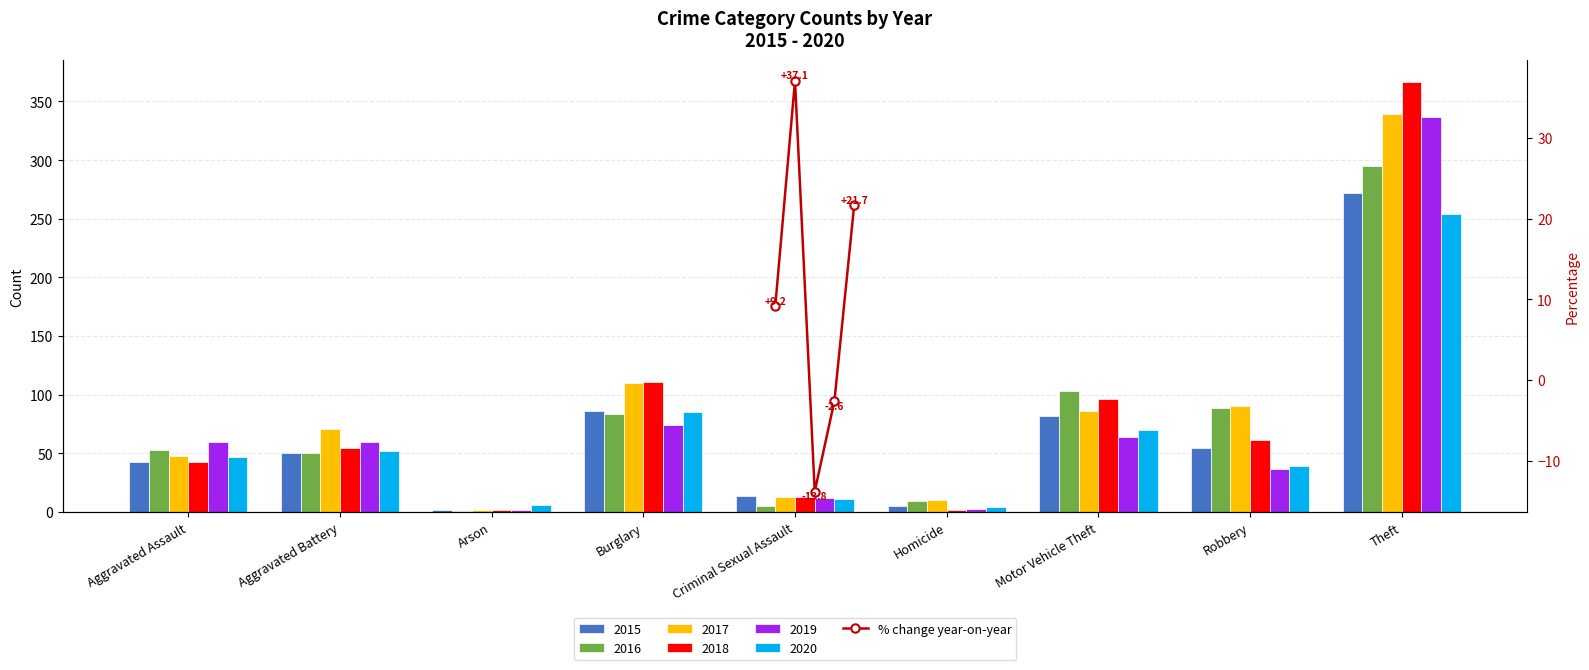

What is the smallest value displayed?

-13.8